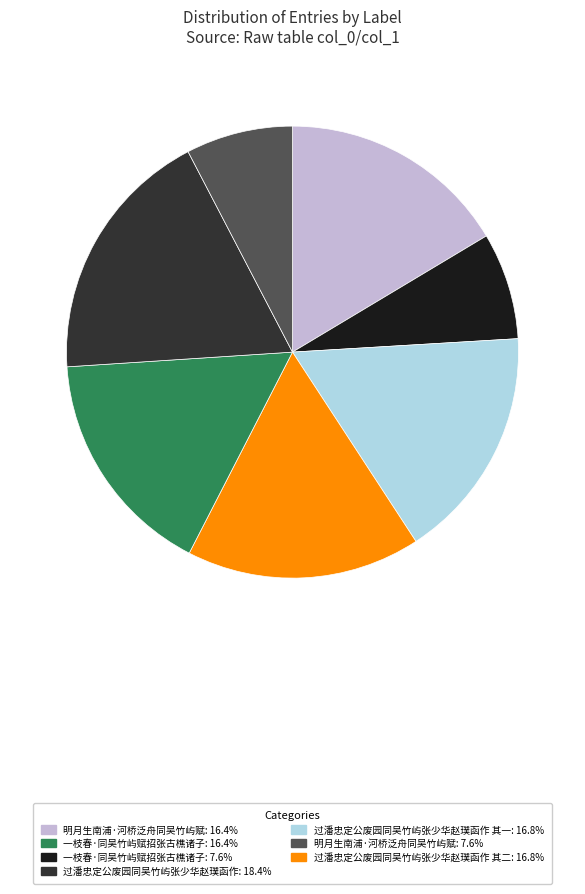

Is there a majority slice in this chart?

No